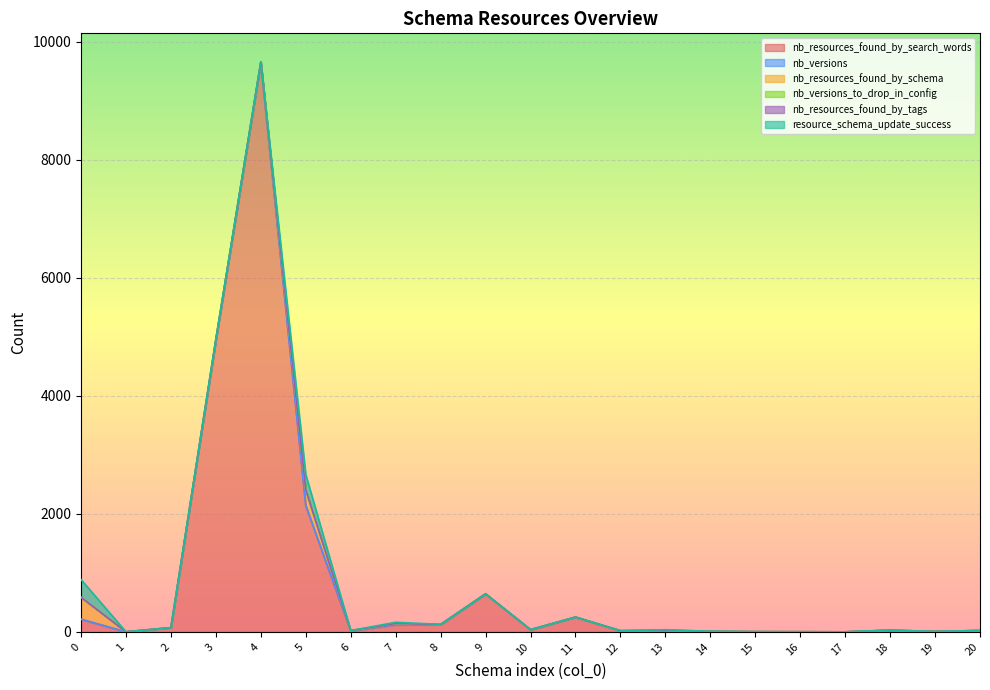

Reading left to right, transcribe all the data shown in this chart.

nb_resources_found_by_search_words: 0=212	1=0	2=70	3=4930	4=9652	5=2141	6=14	7=120	8=121	9=643	10=34	11=247	12=19	13=20	14=1	15=0	16=1	17=0	18=28	19=0	20=22
nb_versions: 0=5	1=1	2=2	3=6	4=2	5=3	6=6	7=5	8=1	9=2	10=4	11=4	12=1	13=1	14=9	15=4	16=1	17=1	18=1	19=8	20=2
nb_resources_found_by_schema: 0=369	1=1	2=0	3=18	4=4	5=262	6=2	7=18	8=4	9=0	10=0	11=0	12=0	13=8	14=0	15=0	16=1	17=0	18=0	19=0	20=0
nb_versions_to_drop_in_config: 0=0	1=0	2=0	3=0	4=0	5=0	6=0	7=0	8=0	9=0	10=0	11=0	12=0	13=0	14=0	15=0	16=0	17=0	18=0	19=0	20=0
nb_resources_found_by_tags: 0=0	1=0	2=0	3=0	4=0	5=0	6=0	7=0	8=0	9=0	10=0	11=0	12=0	13=0	14=0	15=0	16=0	17=0	18=0	19=0	20=0
resource_schema_update_success: 0=301	1=0	2=0	3=16	4=3	5=260	6=0	7=20	8=2	9=0	10=0	11=0	12=0	13=8	14=0	15=0	16=0	17=0	18=0	19=0	20=0